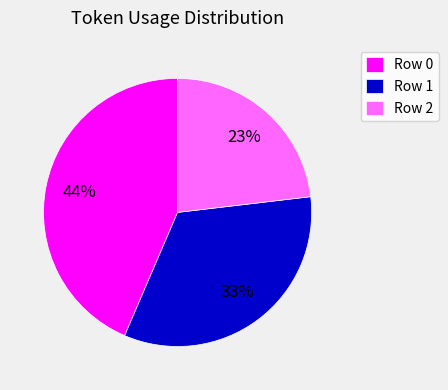

True or false: Row 0 accounts for 57% of the total.

False